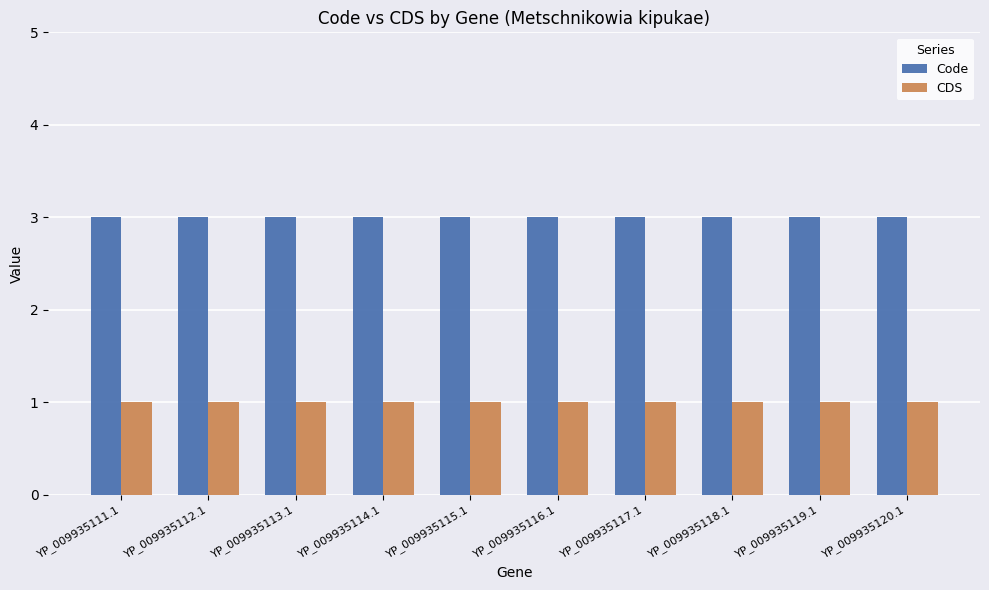

Reading left to right, extract all data points from this chart.

Code: 3	3	3	3	3	3	3	3	3	3
CDS: 1	1	1	1	1	1	1	1	1	1